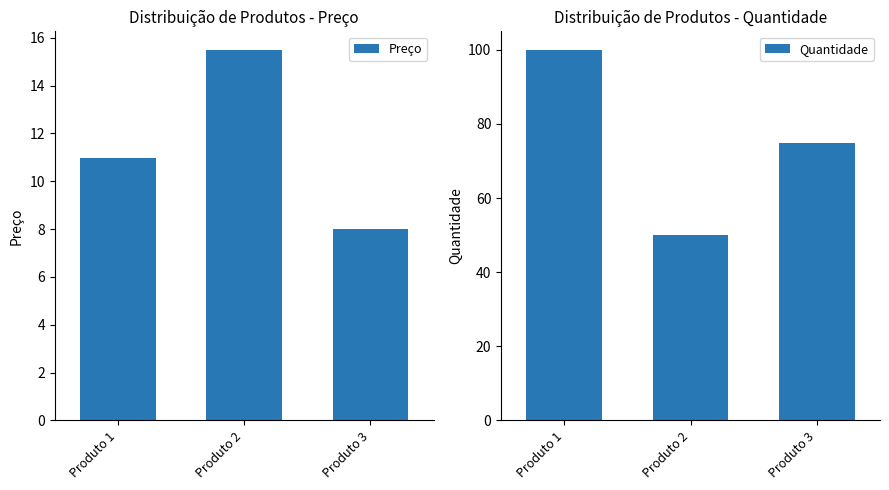

Reading left to right, extract all data points from this chart.

Preço: Produto 1=11.0	Produto 2=15.5	Produto 3=8.0
Quantidade: Produto 1=100.0	Produto 2=50.0	Produto 3=75.0